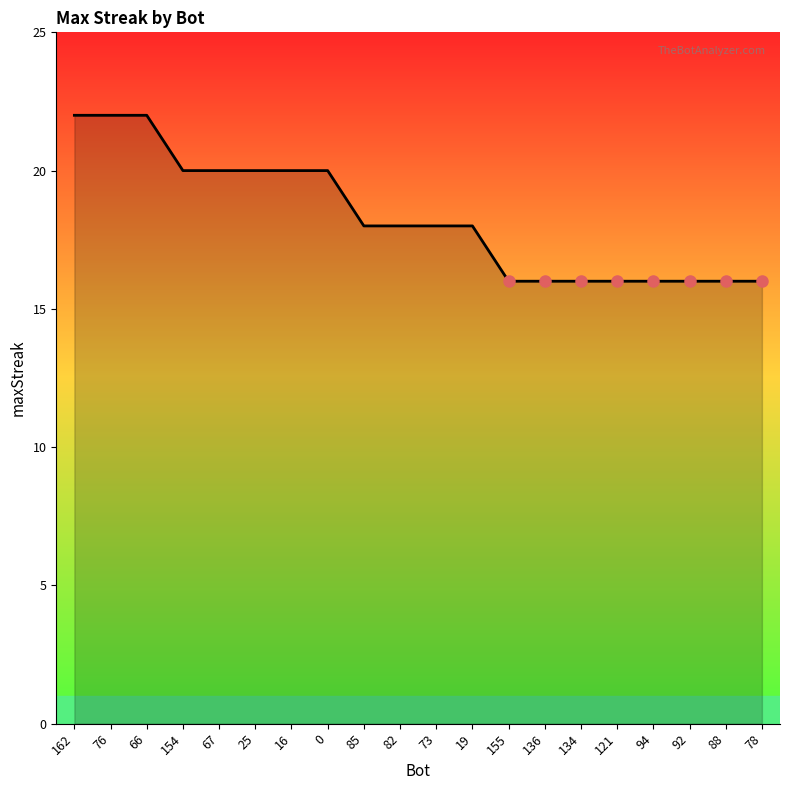

What position from the right is 19?

9